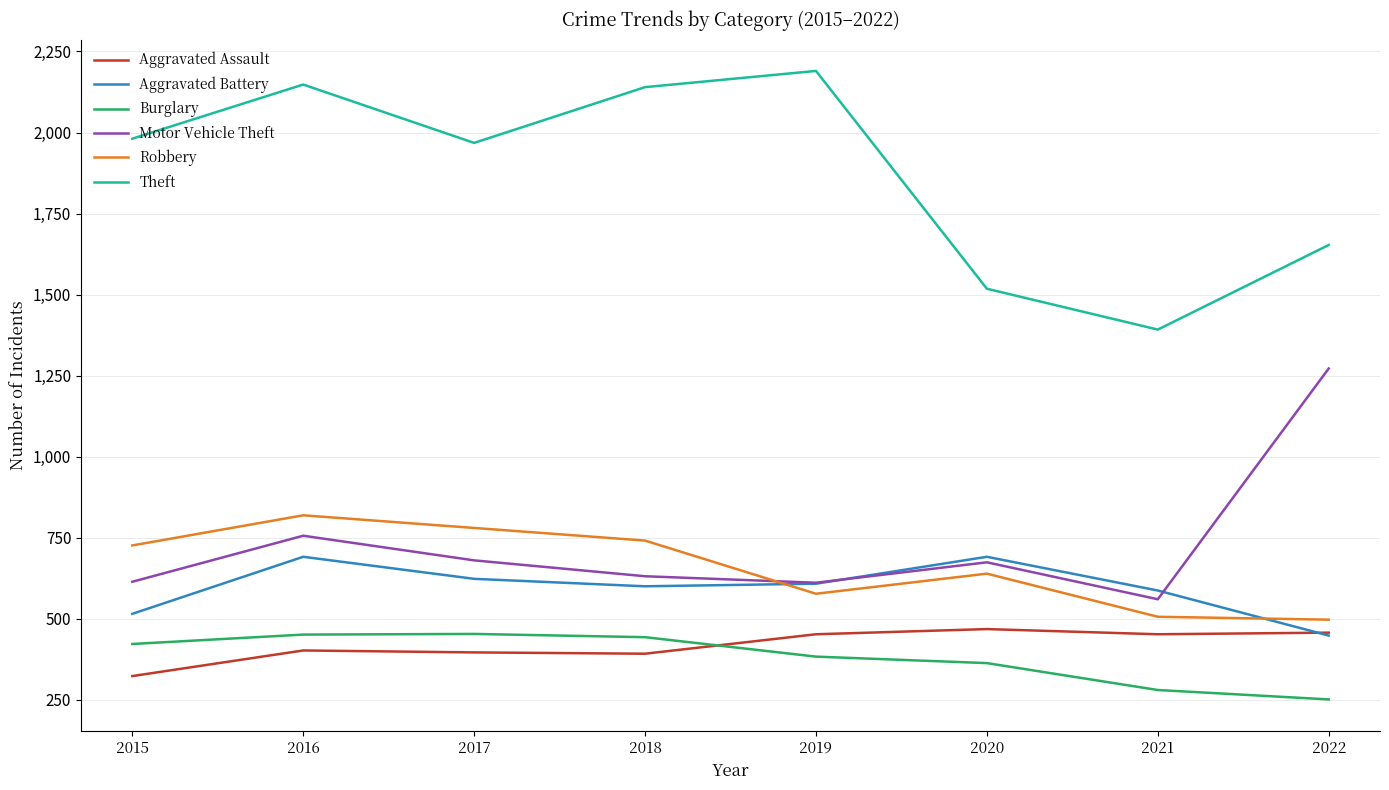

How many lines are shown in the chart?

6